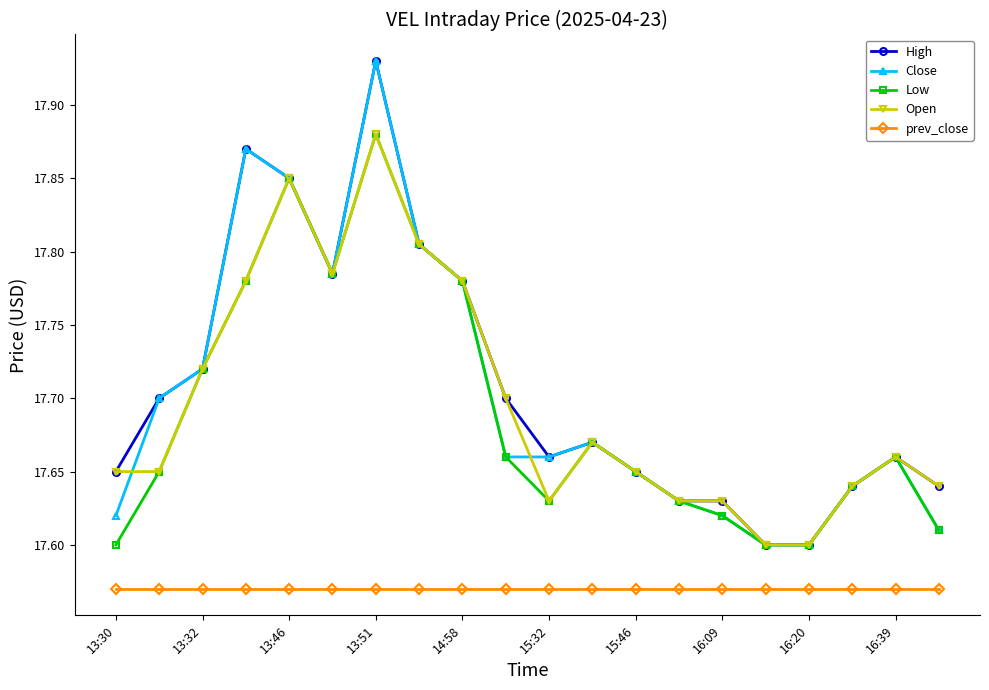

How many lines are shown in the chart?

5